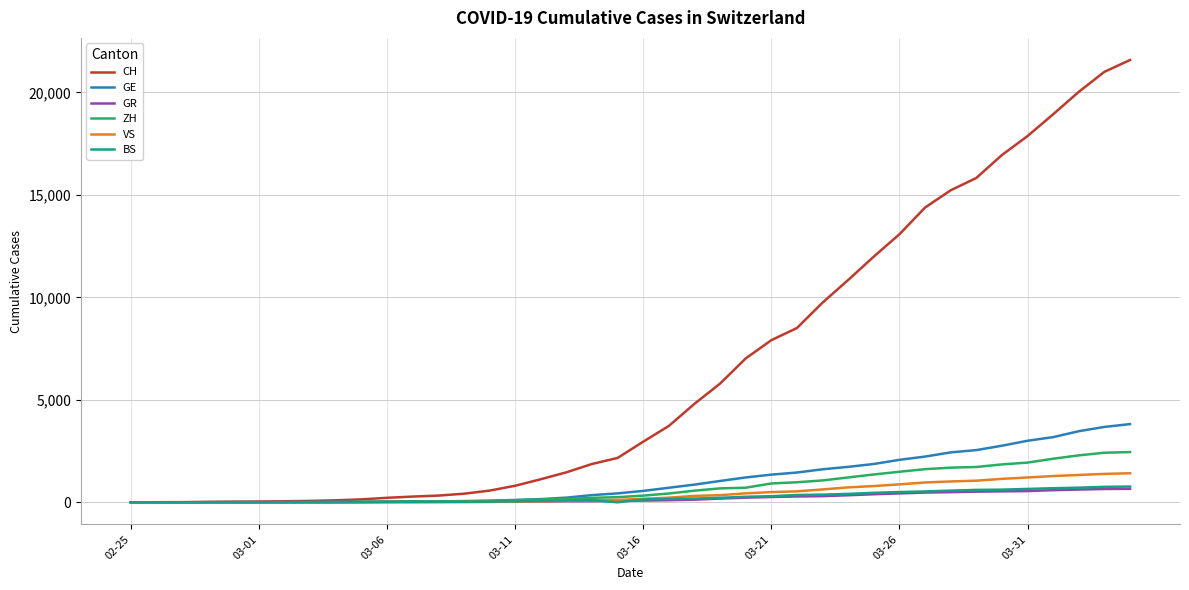

Which series has the widest spread of values?

CH